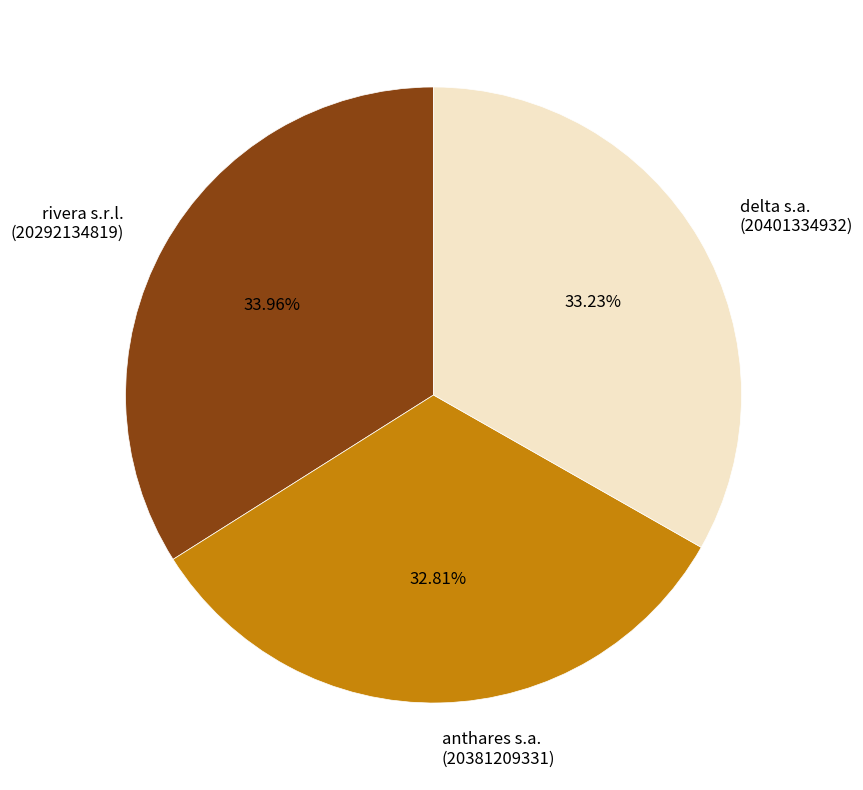

Is there any slice that represents more than half of the pie?

No